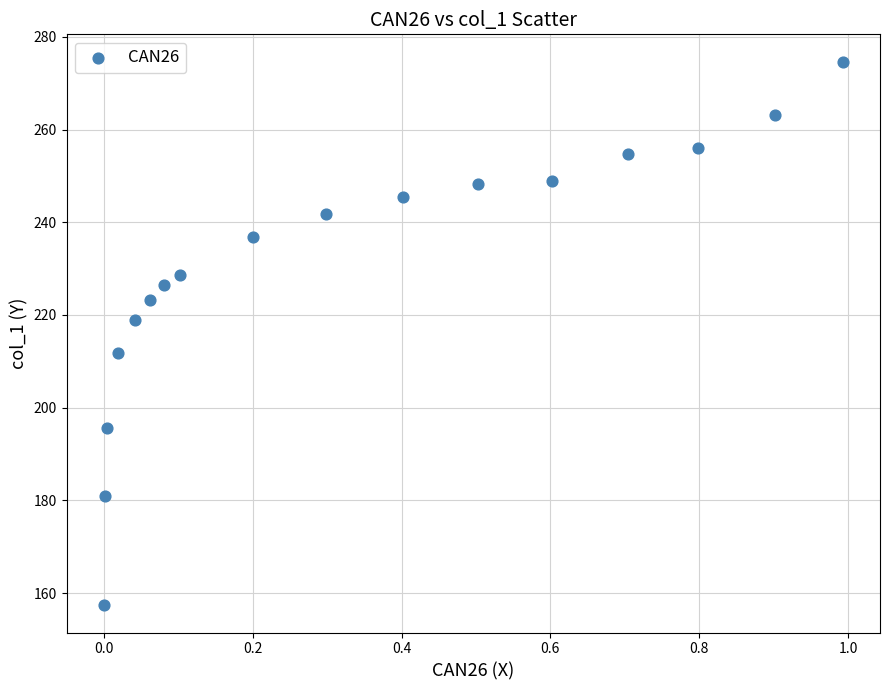

What Y value in the scatter plot is closest to 216?

218.9